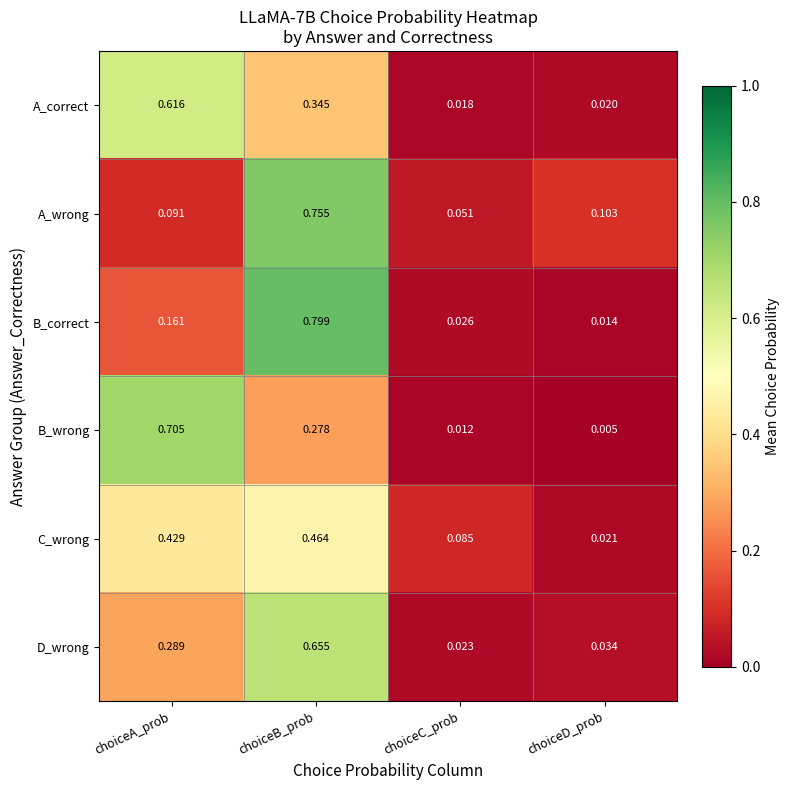

Where is C_wrong nearest to the value 0?

choiceD_prob